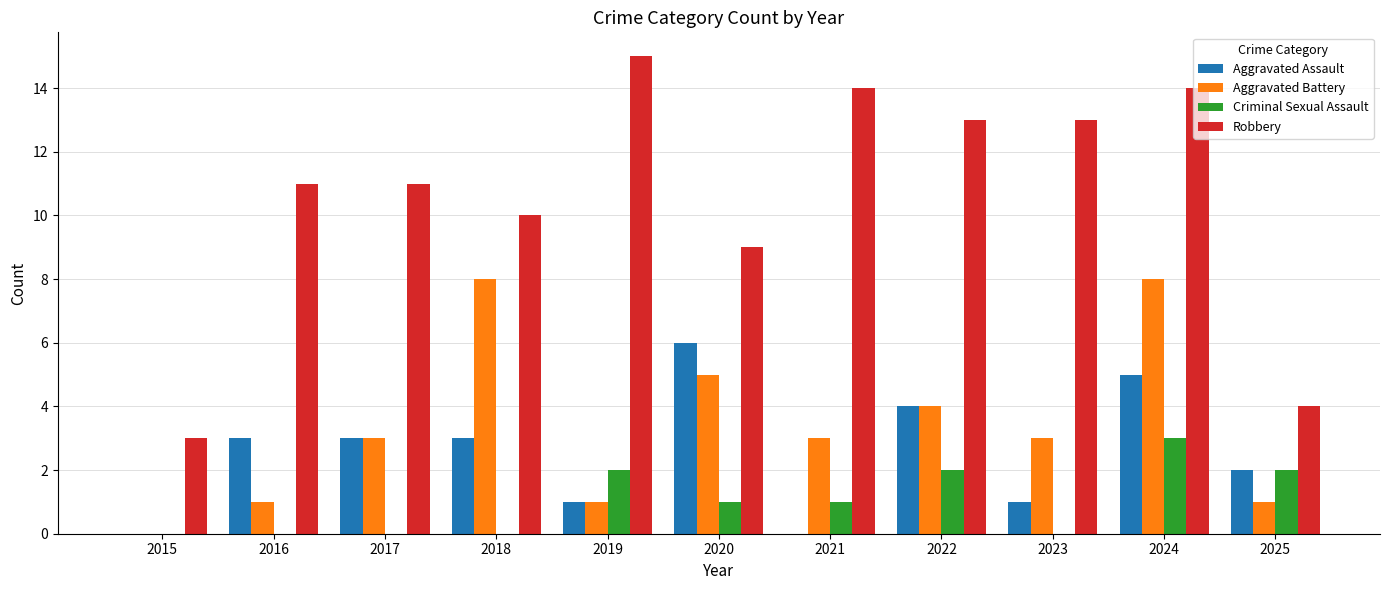

Count the number of data series in this chart.

4